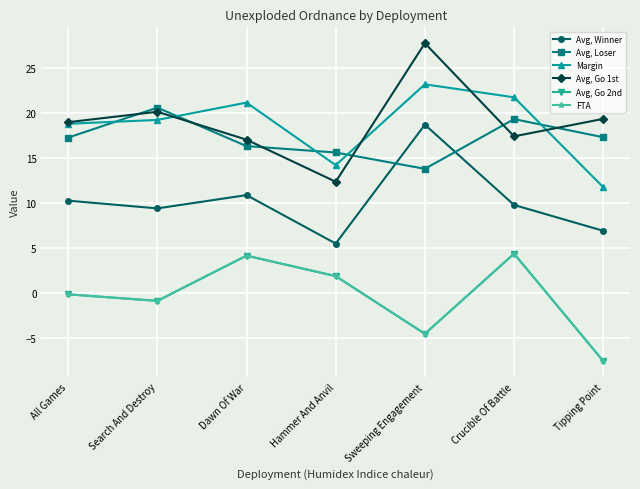

The value of Avg, Go 2nd at All Games is -0.3. True or false?

False